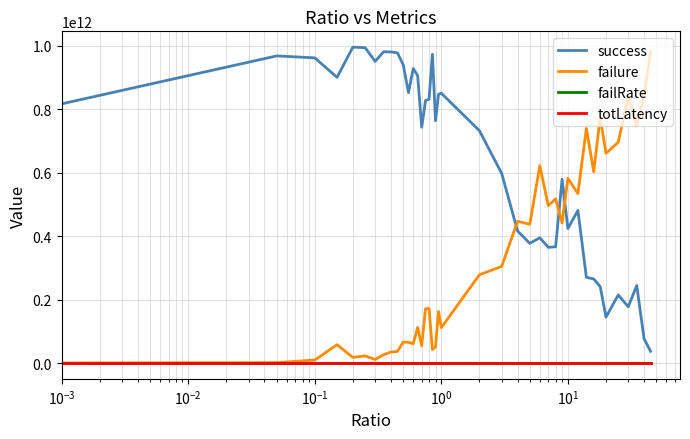

True or false: success and failure cross at least once.

True